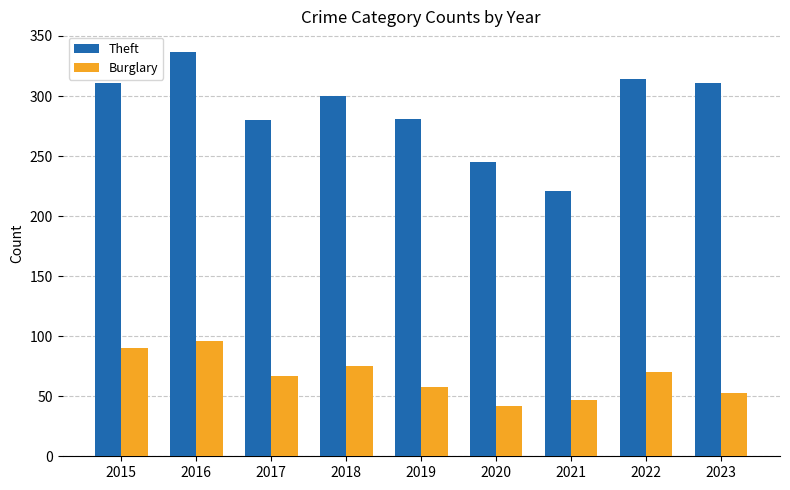

What is the difference between the maximum and minimum values in the Theft series?

116